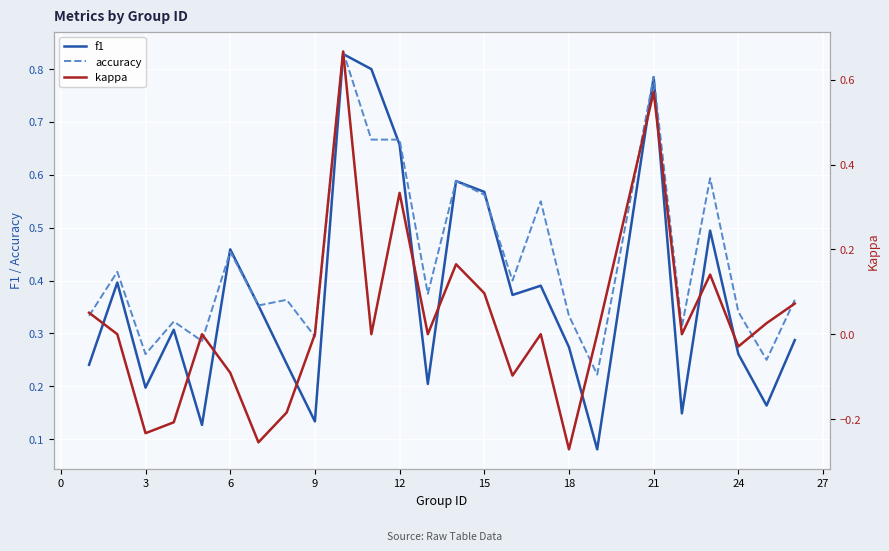

Is it true that accuracy equals 0.7 at 6?

False